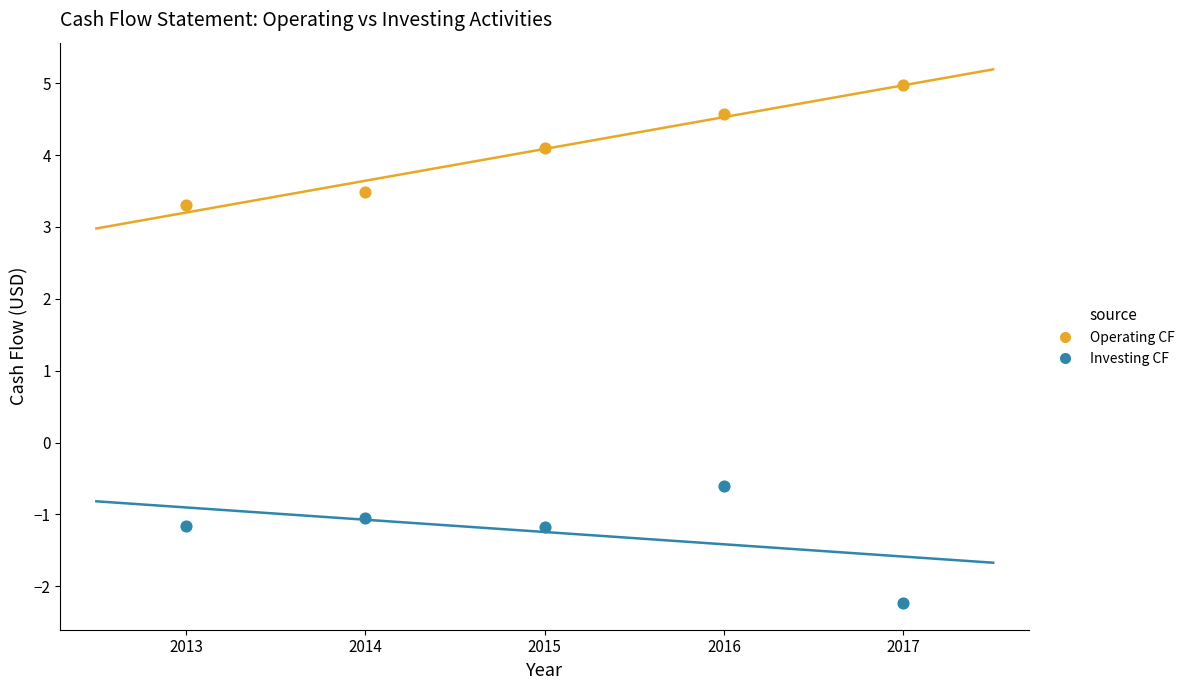

Which series reaches the maximum Y coordinate?

Operating CF